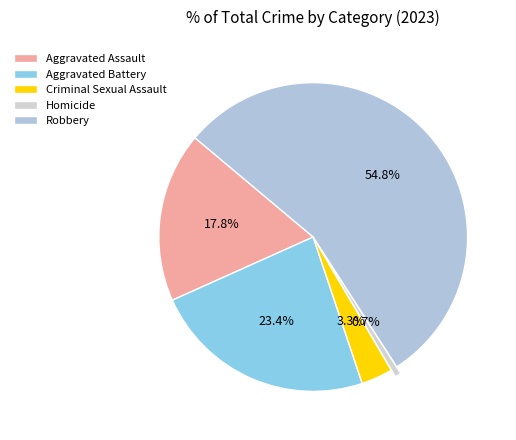

Which slice represents more than half of the pie?

Robbery